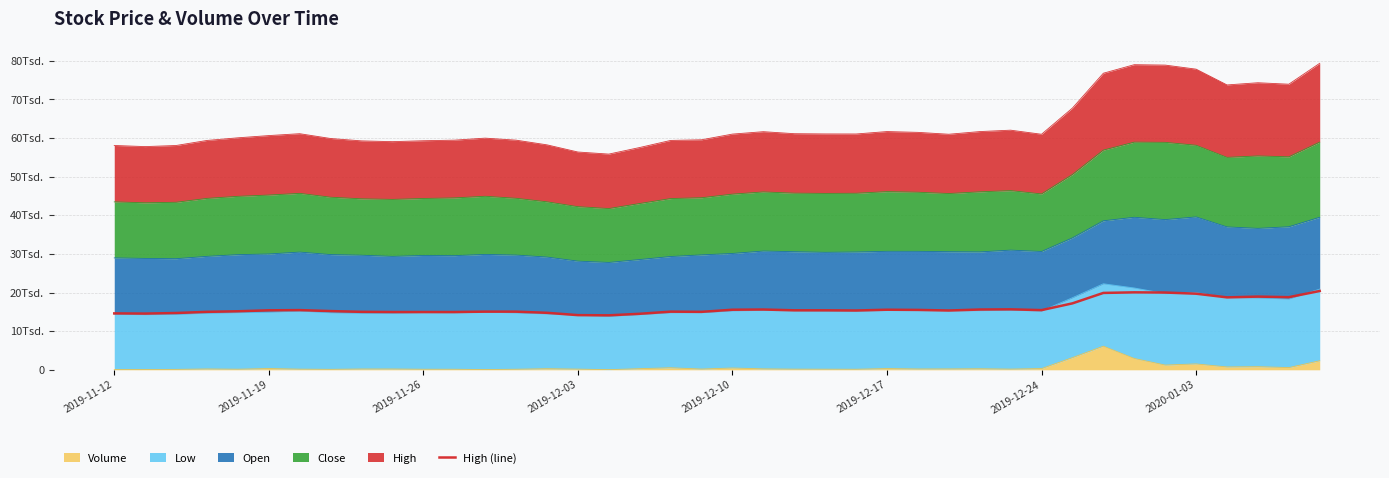

The chart shows a value of 24869 at 21. True or false?

False